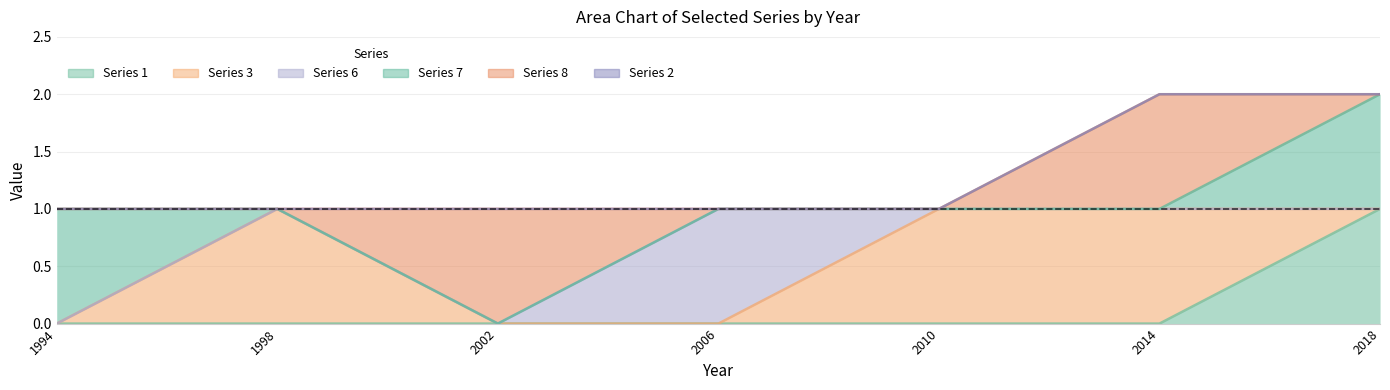

Which label corresponds to the largest value in the chart?

2018